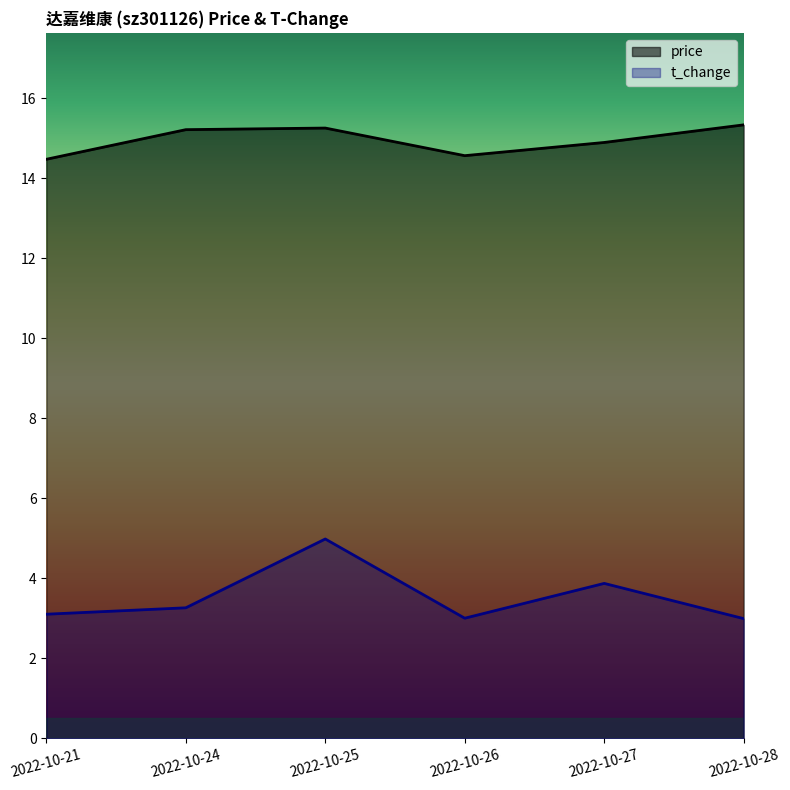

How many data points in price are above 15?

3